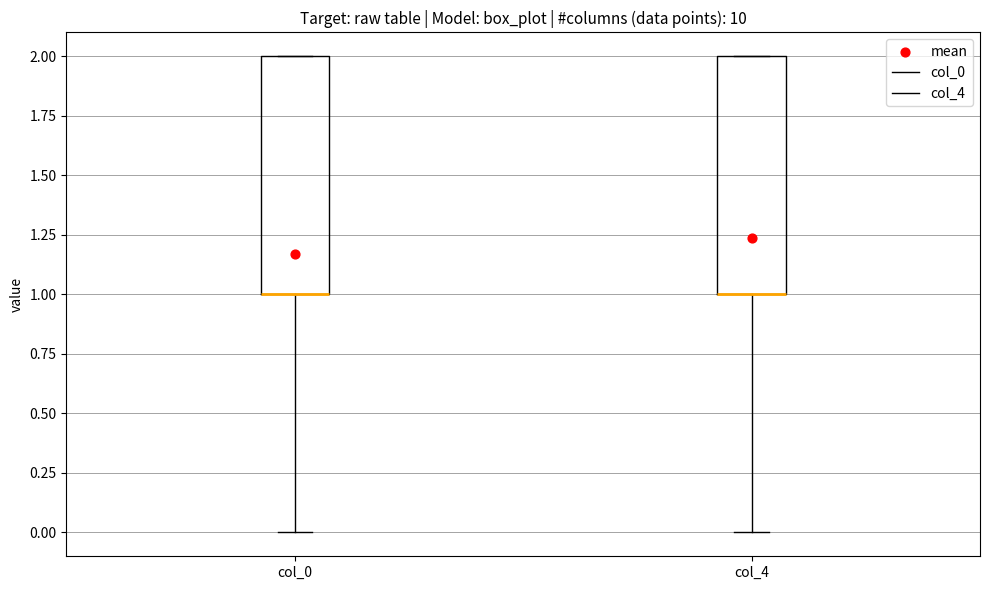

Reading left to right, transcribe this box plot: for each box, give where its median line is, the range the box spans, and where its two whiskers end, as read against the y-axis. The values are not printed on the chart, so give them approximately, as read against the axis.

col_0: median 1 (drawn on the box's lower edge), box 1 to 2, whiskers 0 to 2
col_4: median 1 (drawn on the box's lower edge), box 1 to 2, whiskers 0 to 2